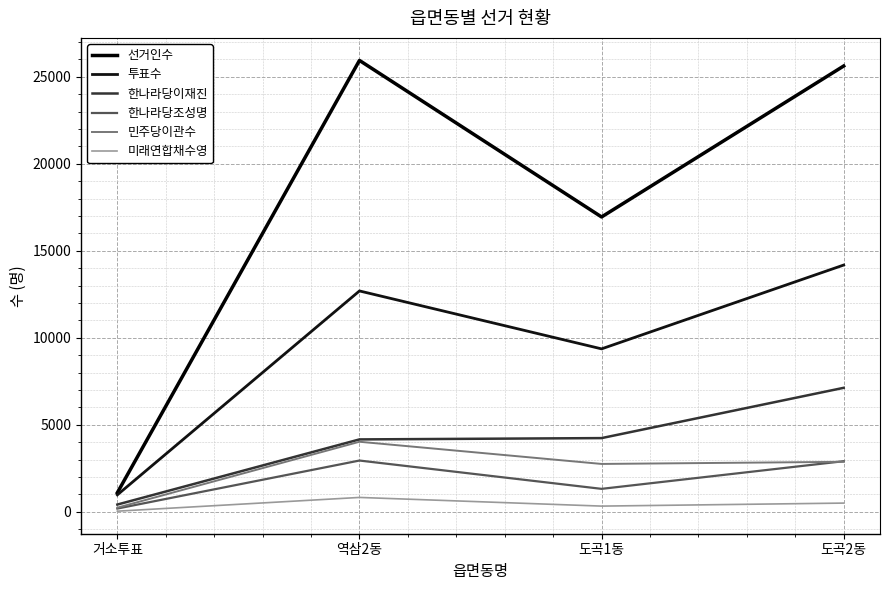

Which series has the largest total across all categories?

선거인수